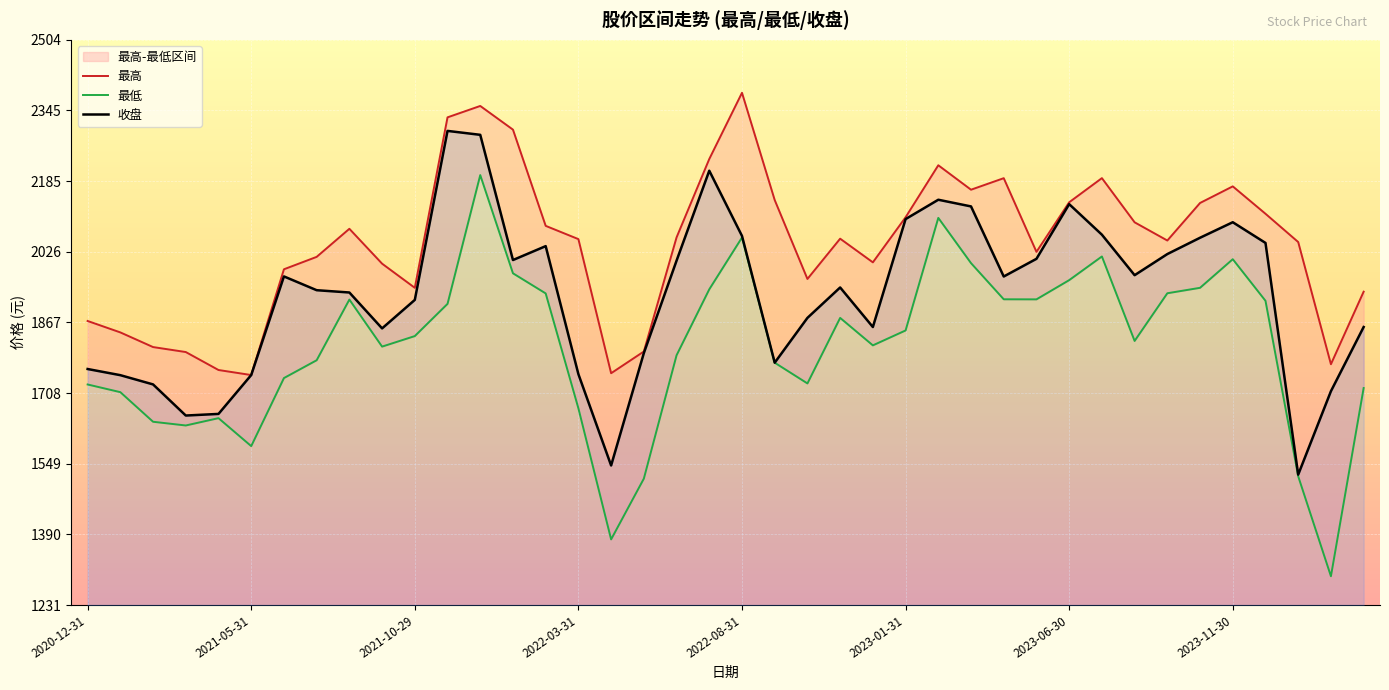

The value of 收盘 at 2020-12-31 is 3119.8. True or false?

False